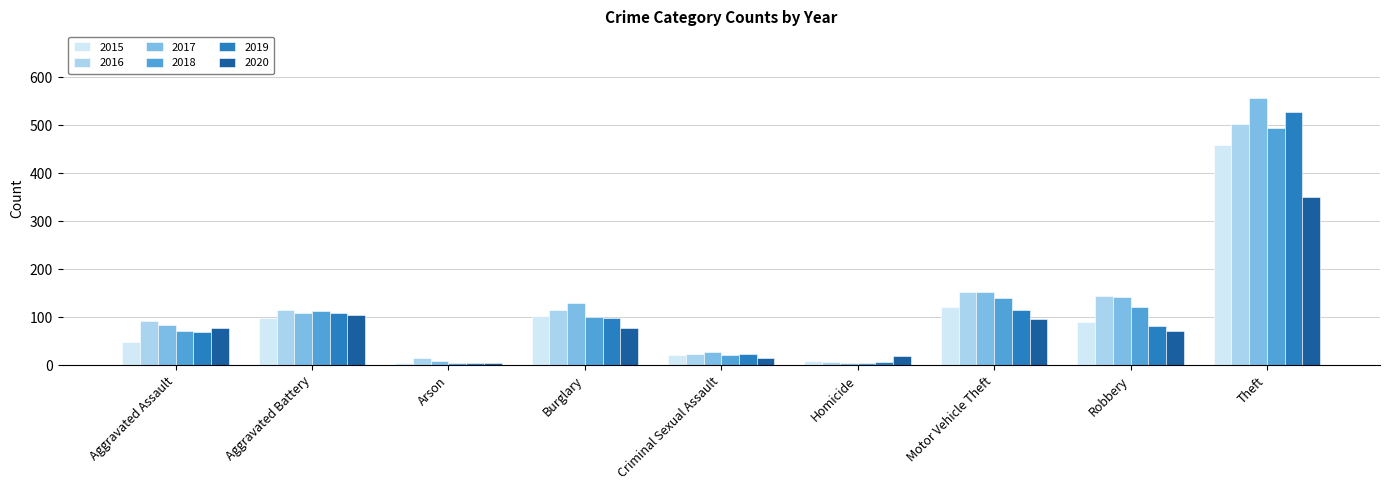

What is the value of the 2015 bar at the 4th from the left?

102